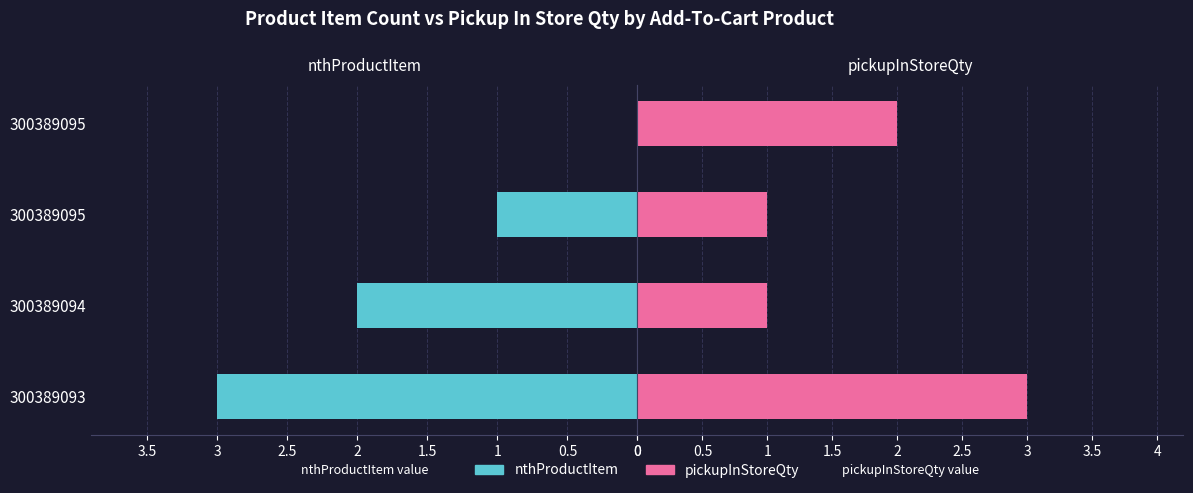

How many groups of bars are there?

4